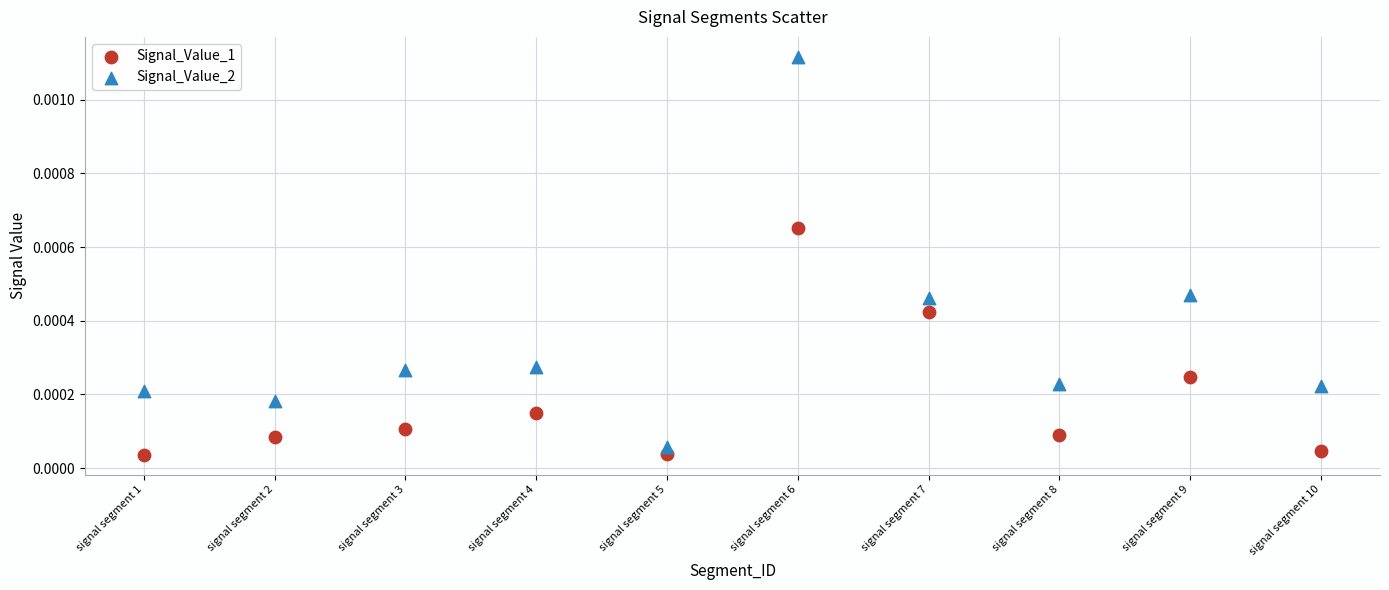

What are all the series names shown in the legend?

Signal_Value_1, Signal_Value_2